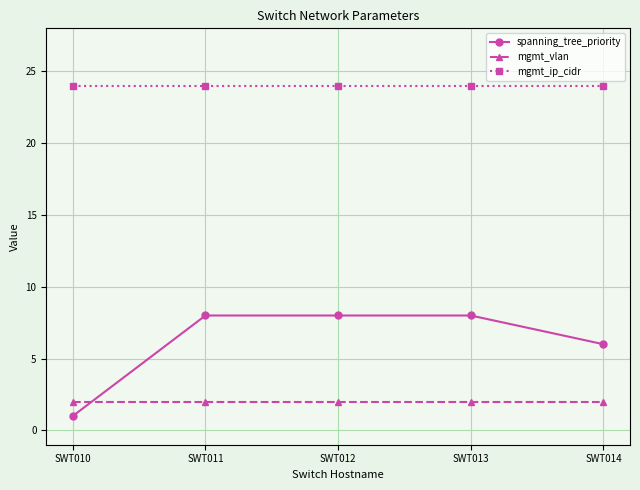

How many lines are shown in the chart?

3